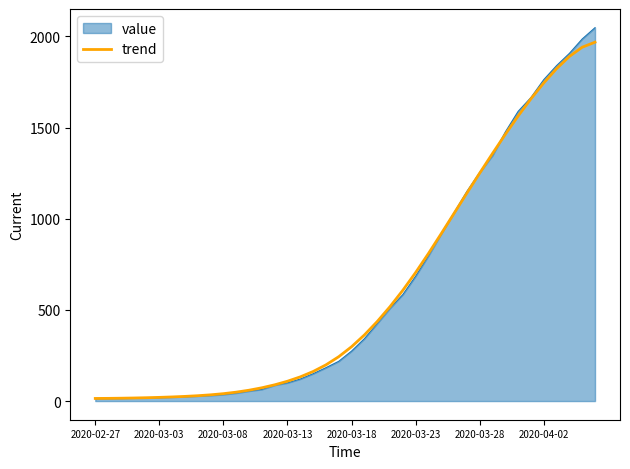

What is the maximum value for trend?

1968.4